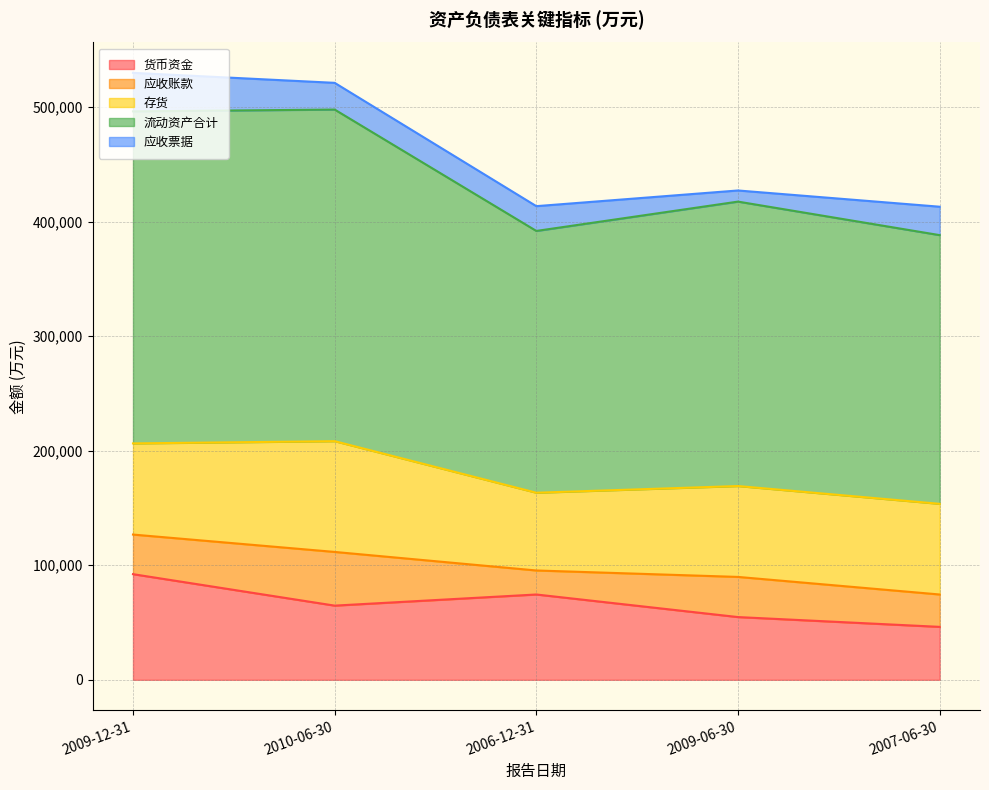

True or false: 流动资产合计 and 货币资金 intersect in this chart.

False